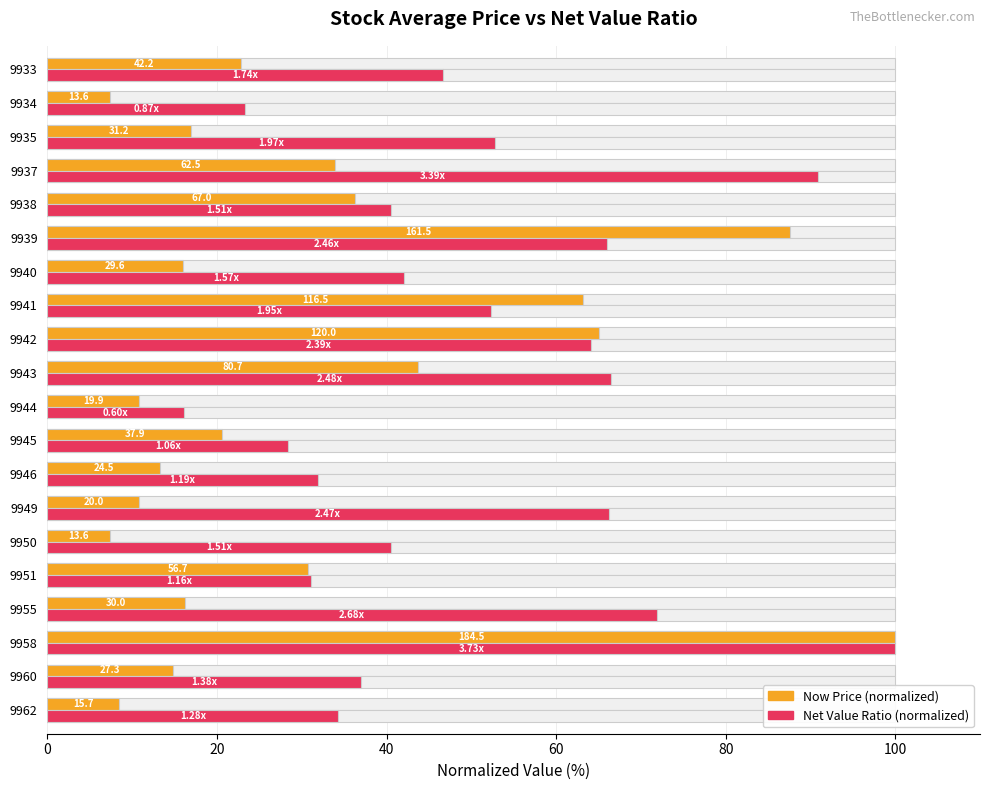

Does the chart contain any negative values?

No